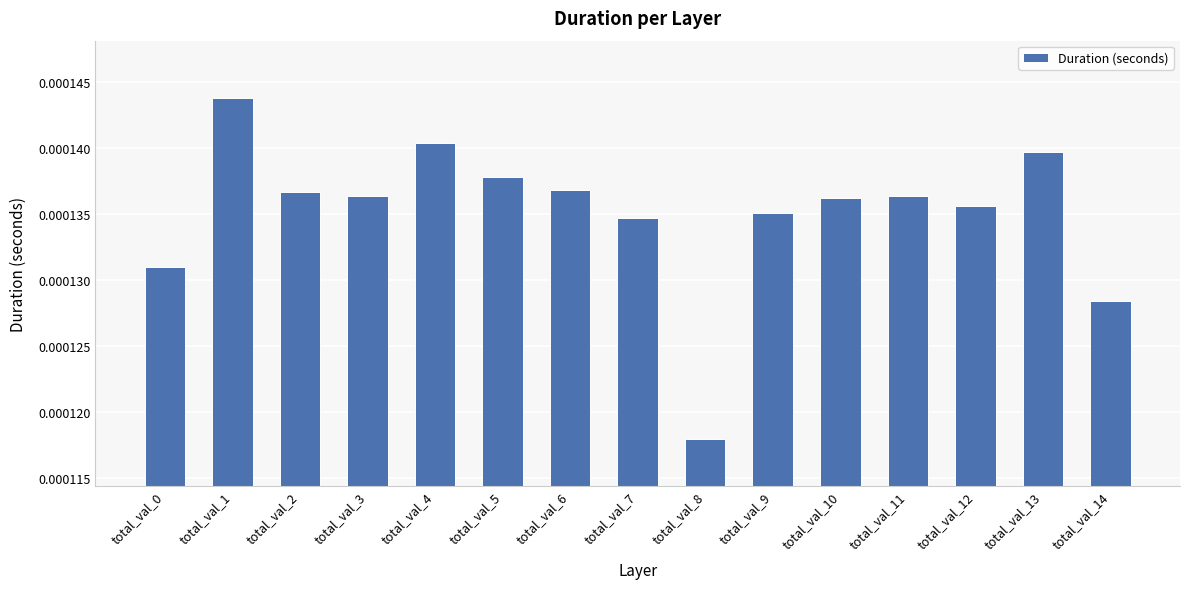

Which category has the highest value across all series?

total_val_1